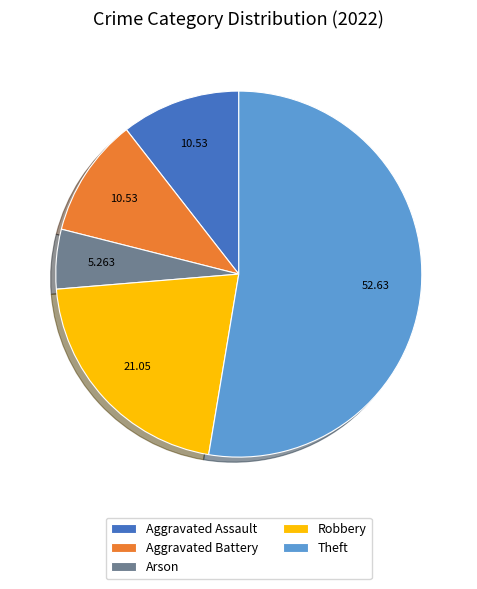

Combined, do Robbery and Arson account for over 50%?

No